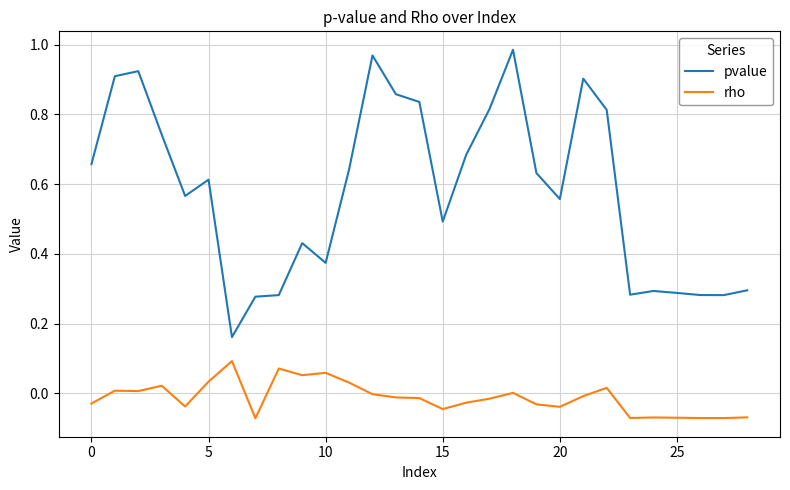

True or false: rho and pvalue intersect in this chart.

False